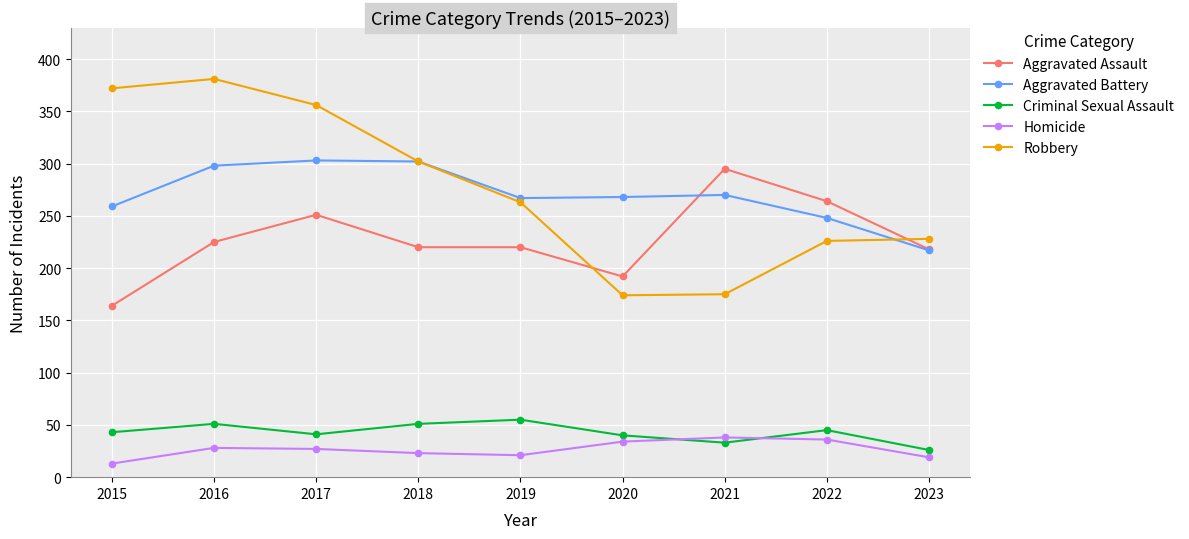

What is the approximate value of Robbery at 2022, to the nearest 50?

250